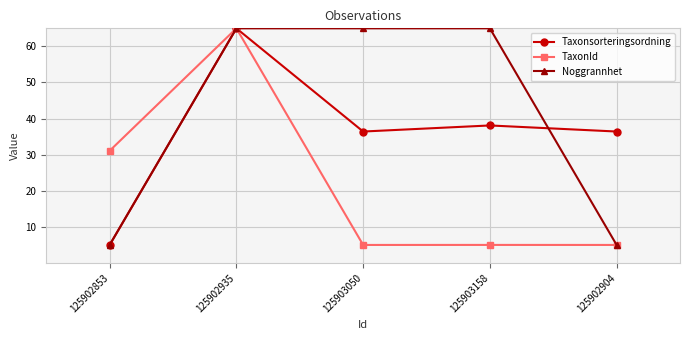

True or false: Taxonsorteringsordning has more than 0 points higher than both neighbors.

True